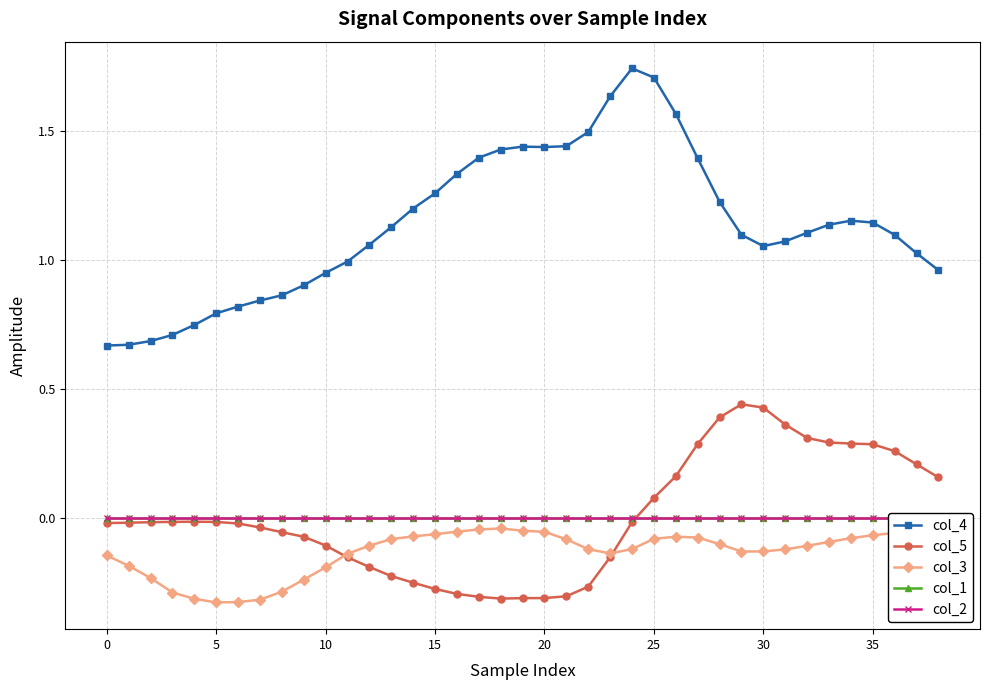

True or false: col_4 and col_5 intersect in this chart.

False